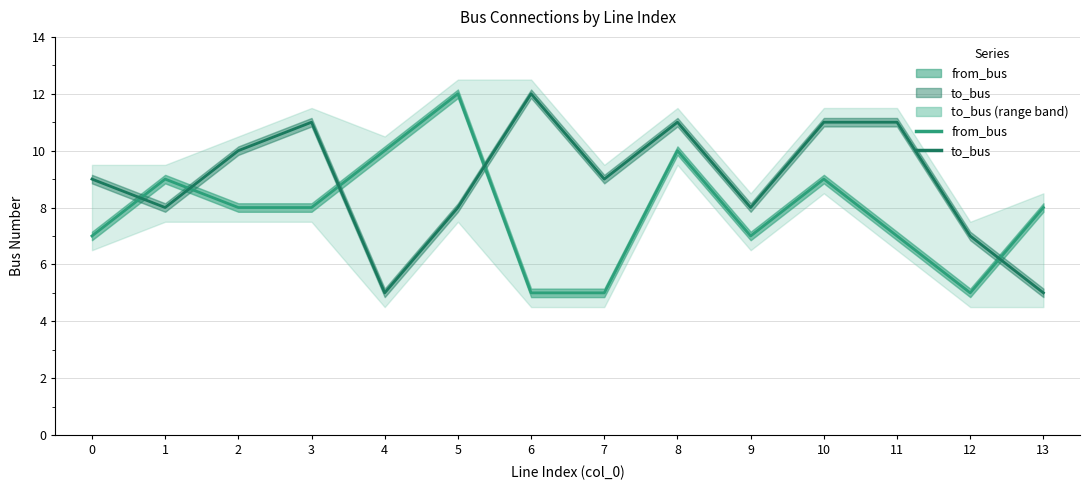

Which series ends up on top after the final intersection of from_bus and to_bus?

from_bus